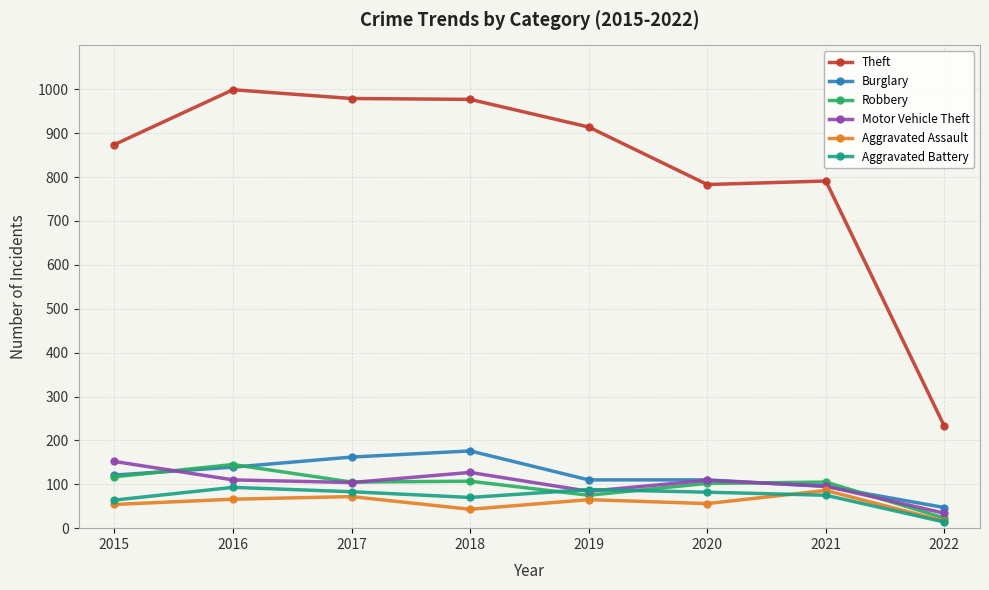

What is the value of the Motor Vehicle Theft point at the 1st from the left?

152